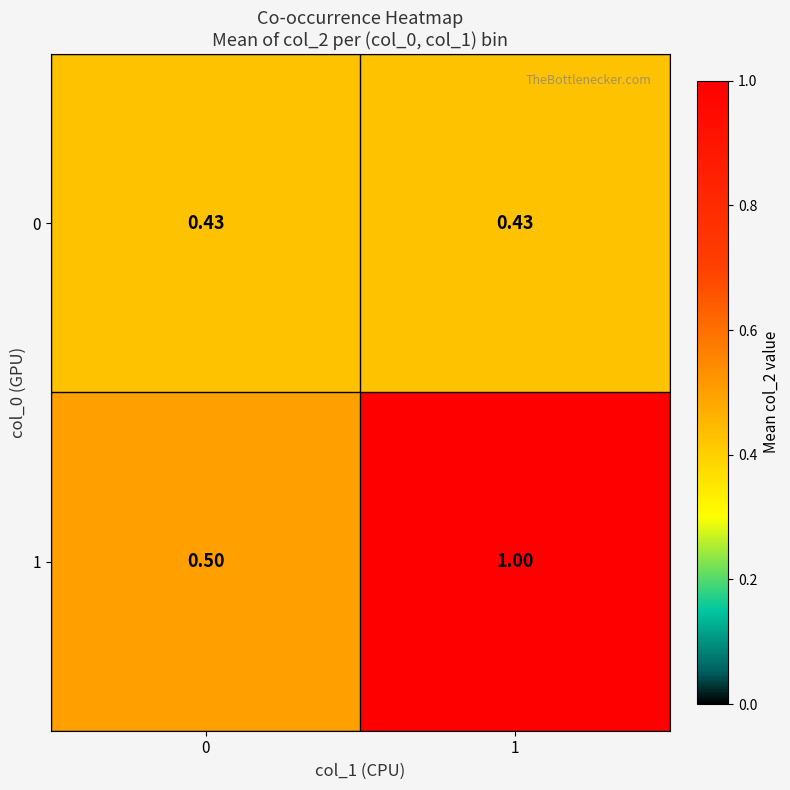

Is the value of 1 at 0 greater than the value of 0 at 0?

Yes